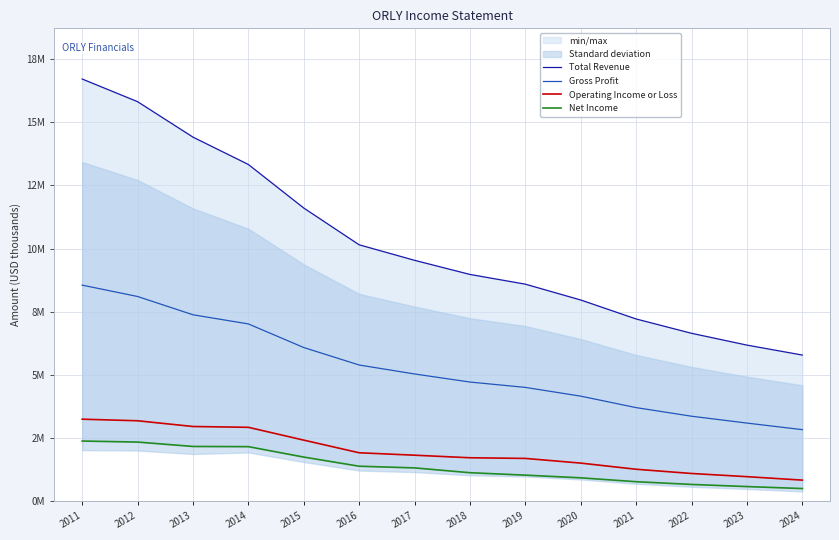

Rank the categories by Gross Profit value from highest to lowest.

2011, 2012, 2013, 2014, 2015, 2016, 2017, 2018, 2019, 2020, 2021, 2022, 2023, 2024